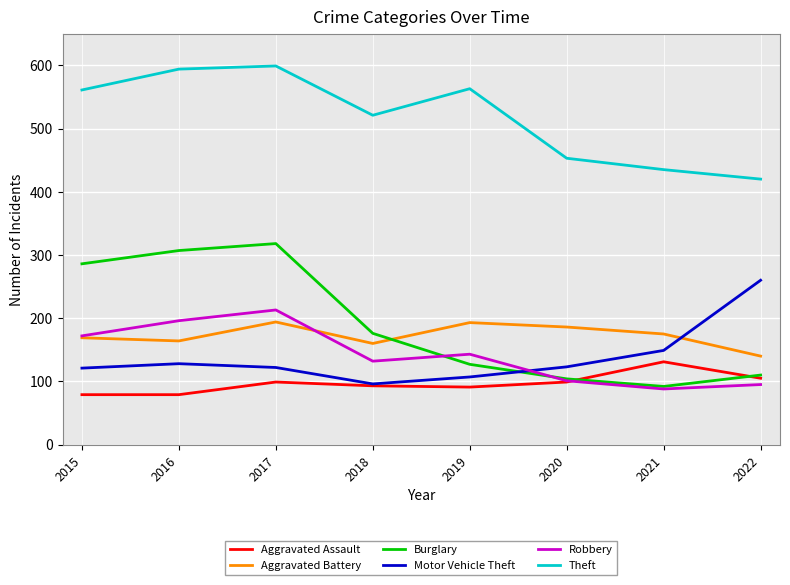

True or false: Aggravated Battery has a value of 261 at 2015.

False